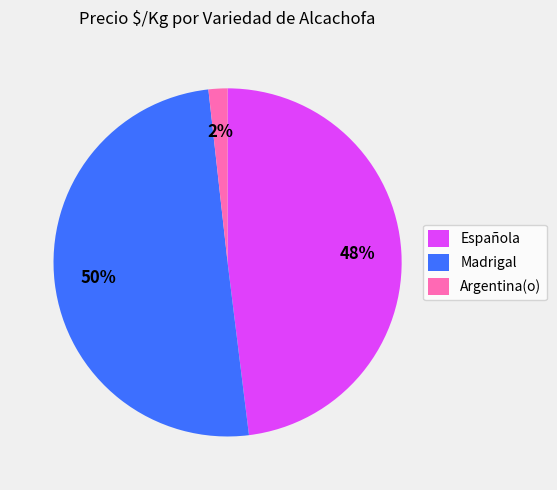

Rank the categories by value from highest to lowest.

Madrigal, Española, Argentina(o)